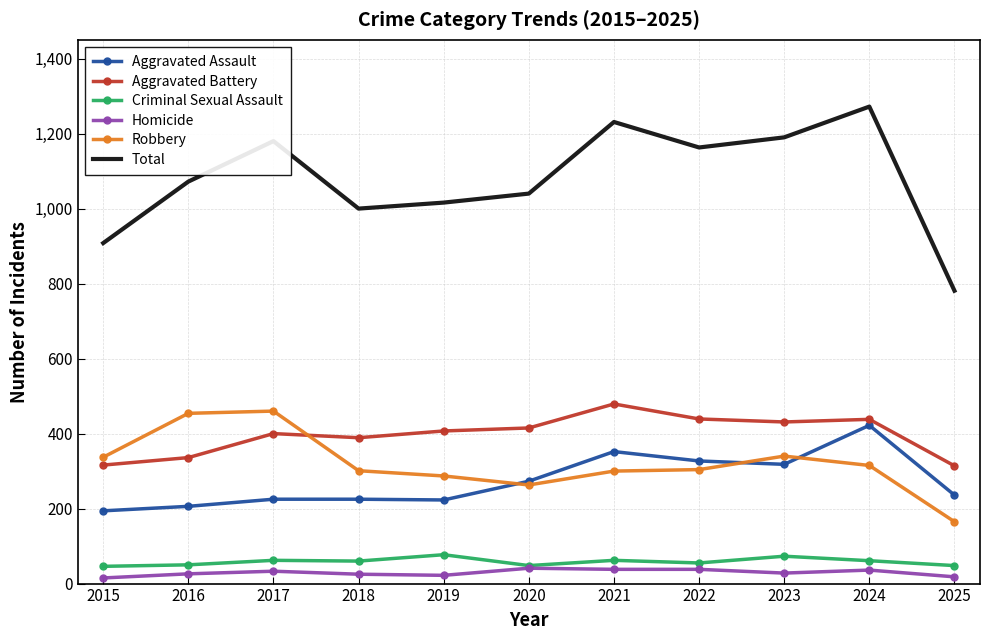

The value of Aggravated Assault at 2019 is 389. True or false?

False